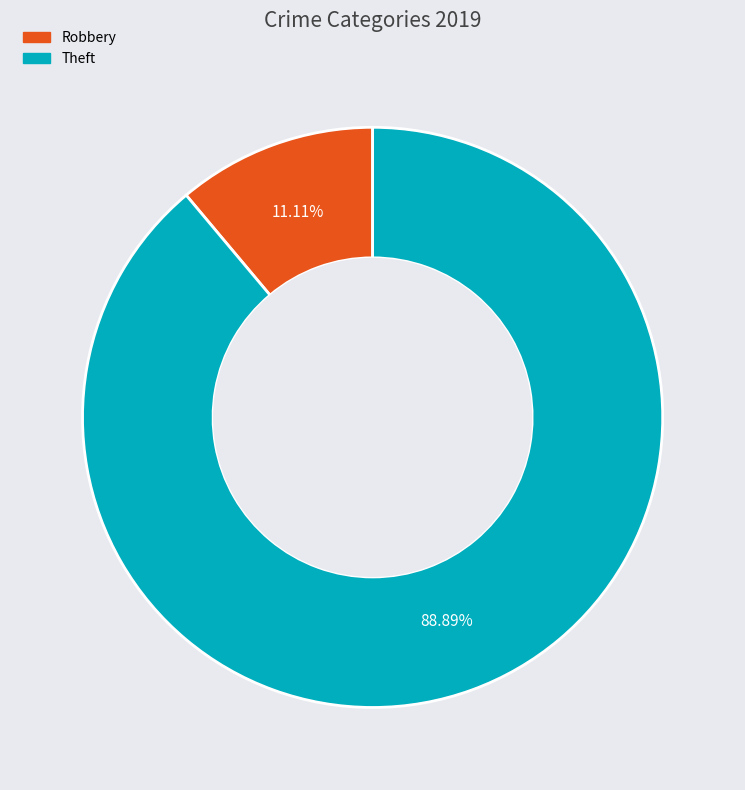

Does any single category account for the majority?

Yes